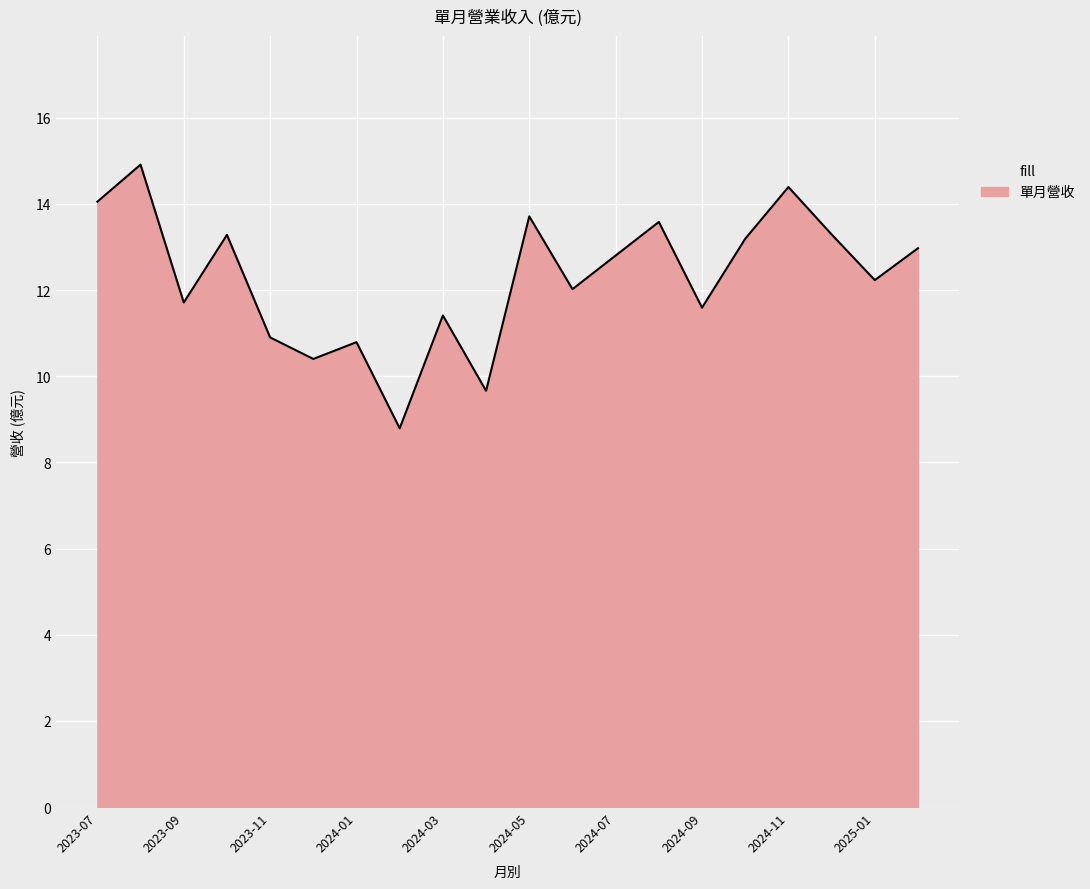

What is the smallest value displayed?

8.8